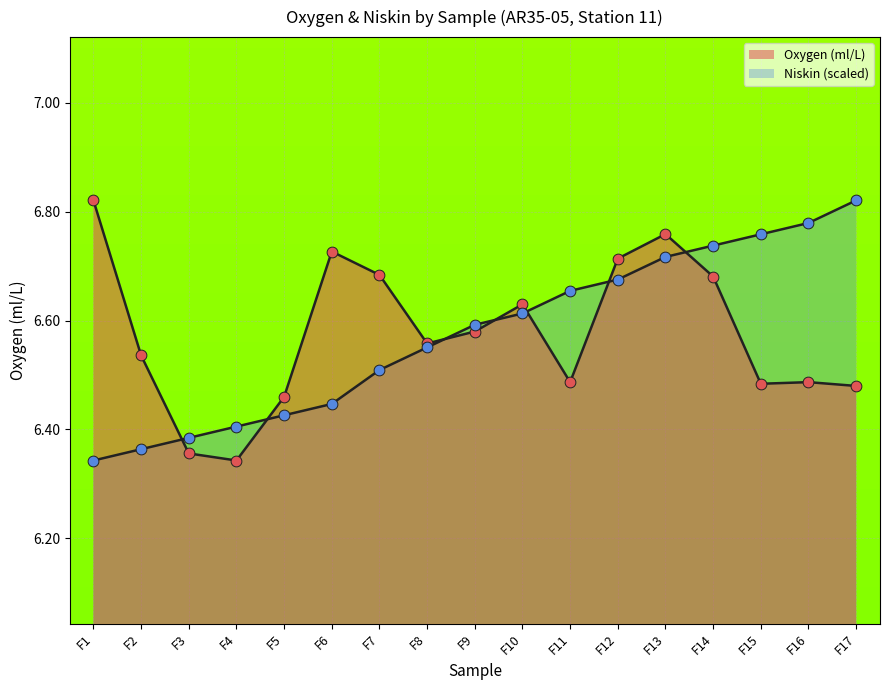

Which series contains the highest Y value?

Oxygen (ml/L)